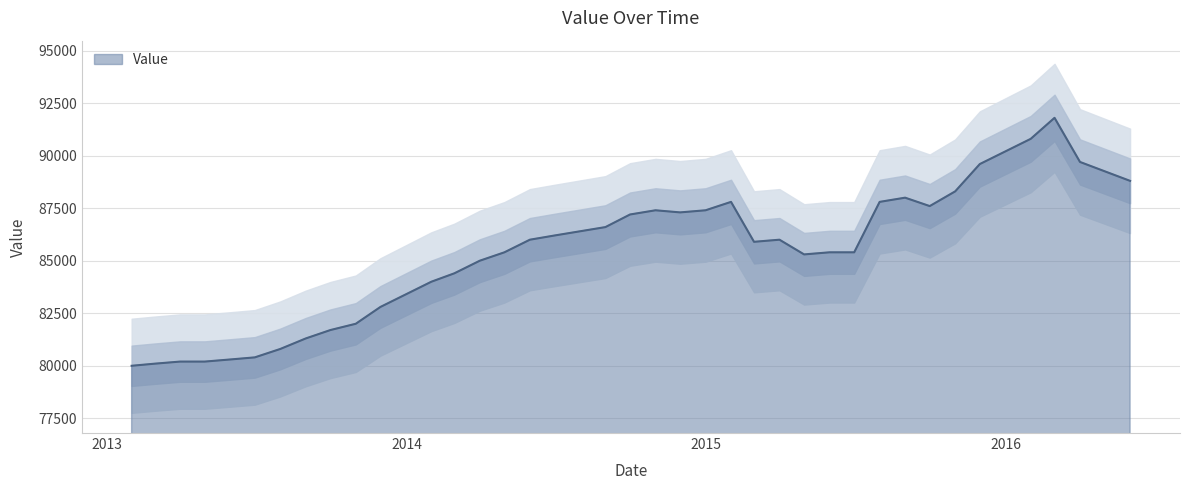

What is the label of the 16th point from the left?

2014-04-30